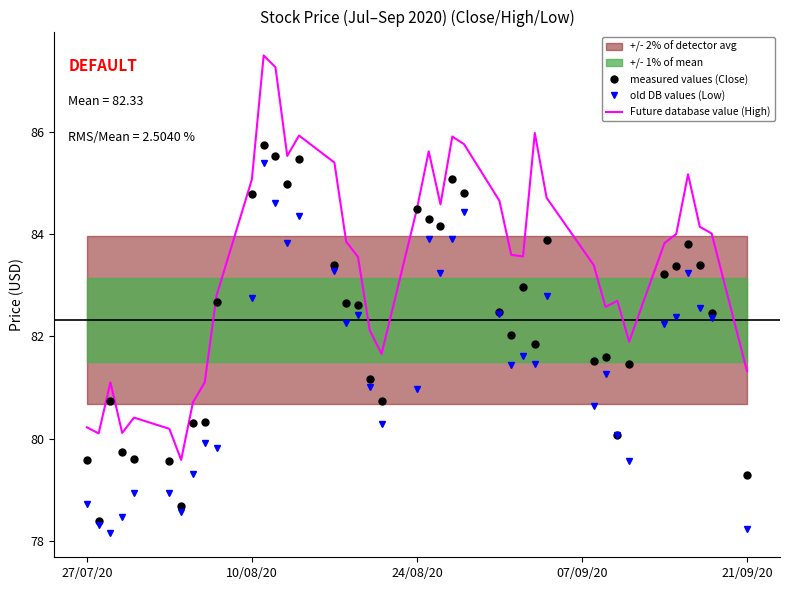

What is the highest value of the old DB values (Low) series?

85.4